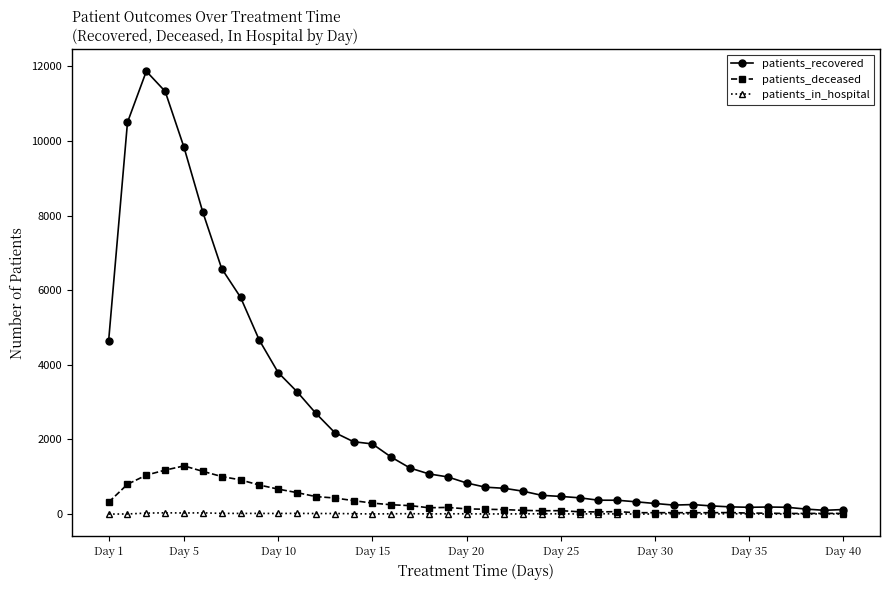

Which series has the widest spread of values?

patients_recovered